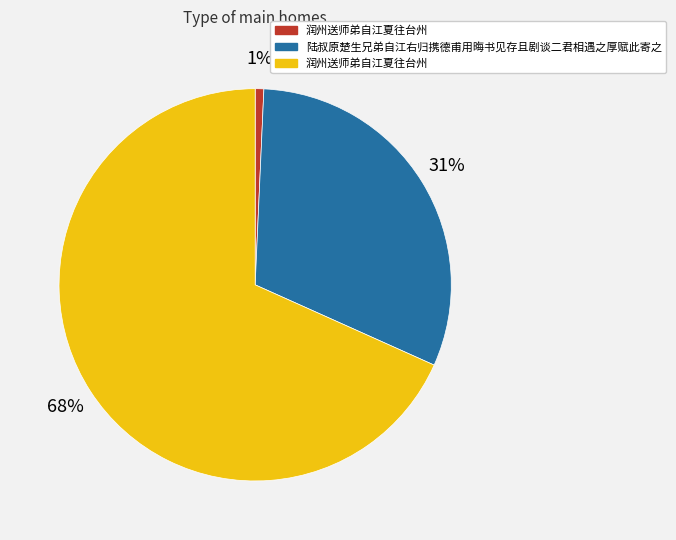

Is there any slice that represents more than half of the pie?

Yes